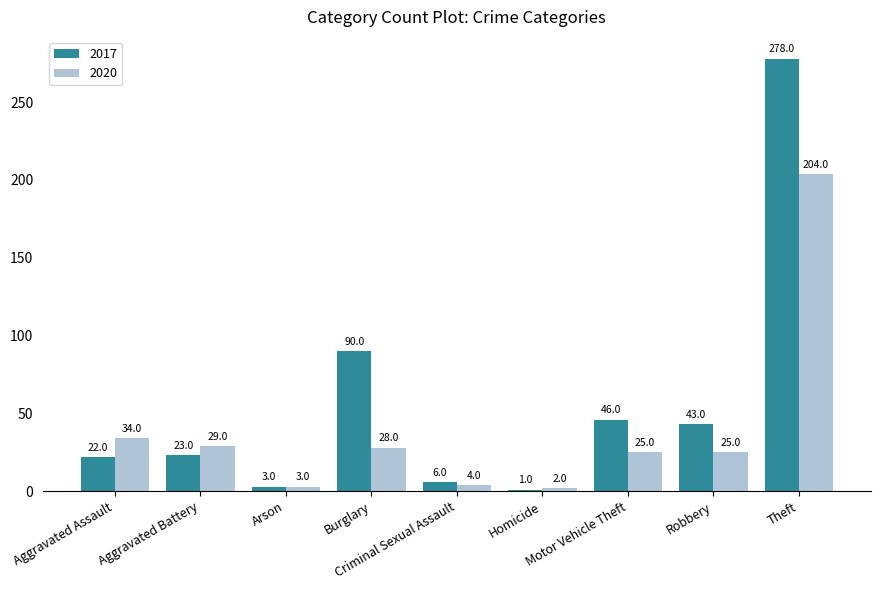

Which series has the largest total across all categories?

2017